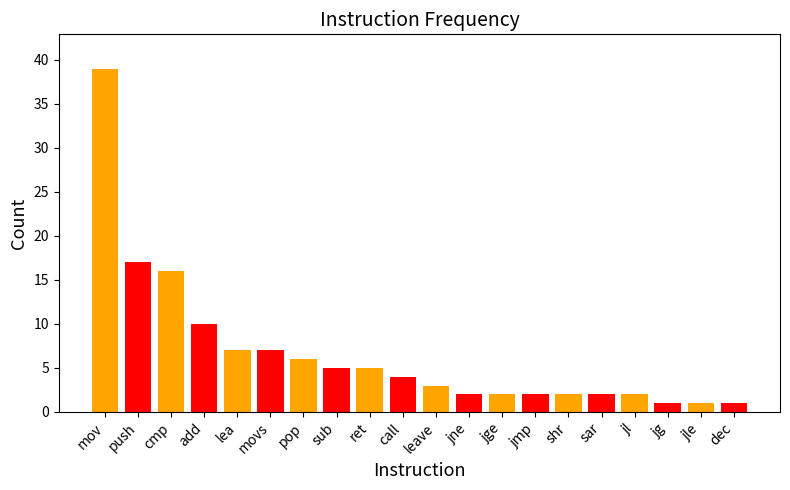

What is the sum of the values at movs and mov?

46